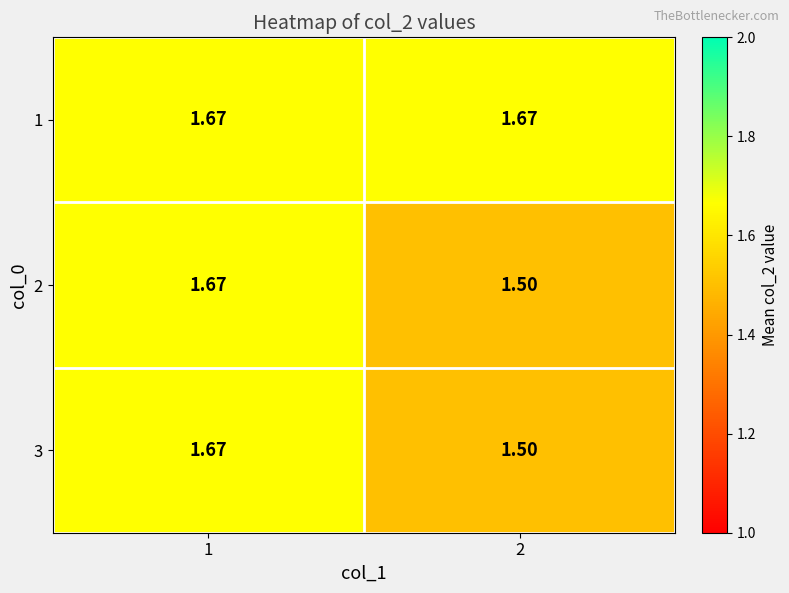

Is the value of 1 at 1 greater than the value of 2 at 2?

Yes